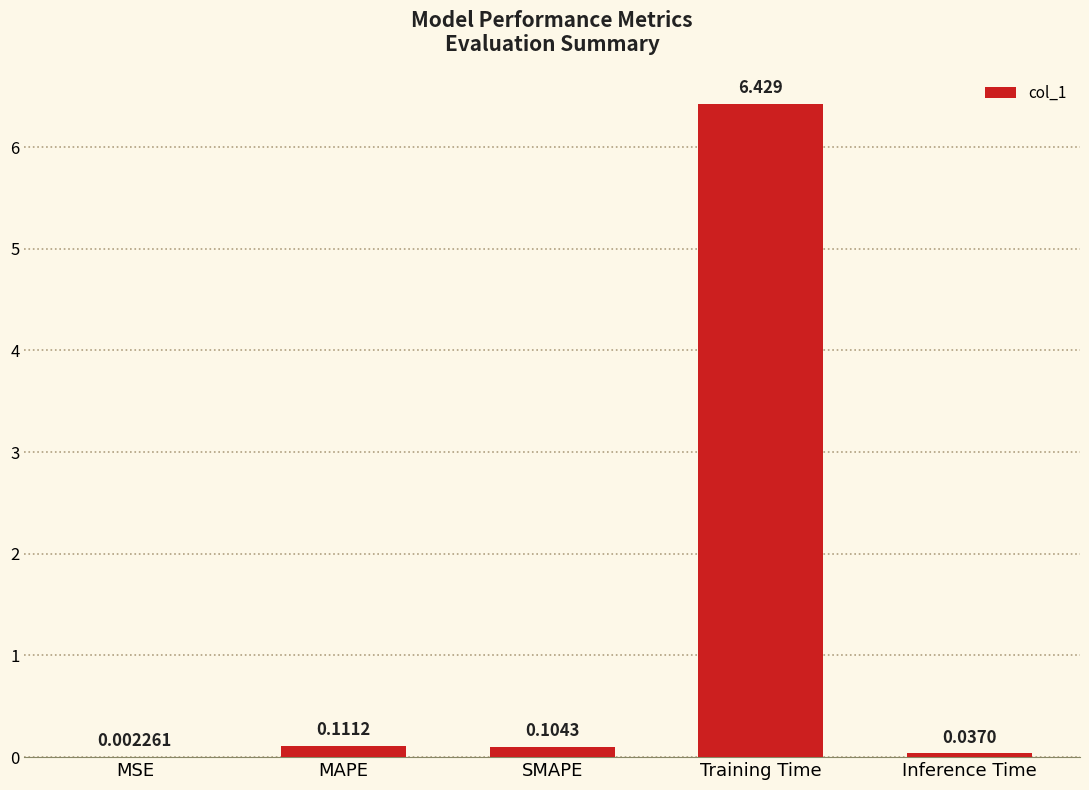

What is the approximate value at Training Time?

6.4